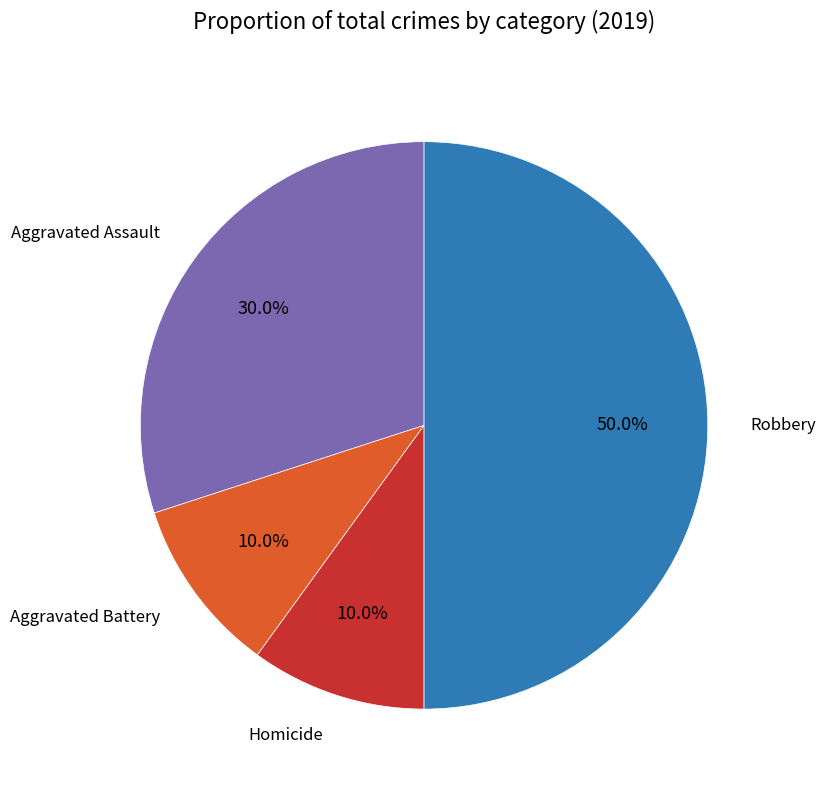

Count the number of slices in the pie.

4